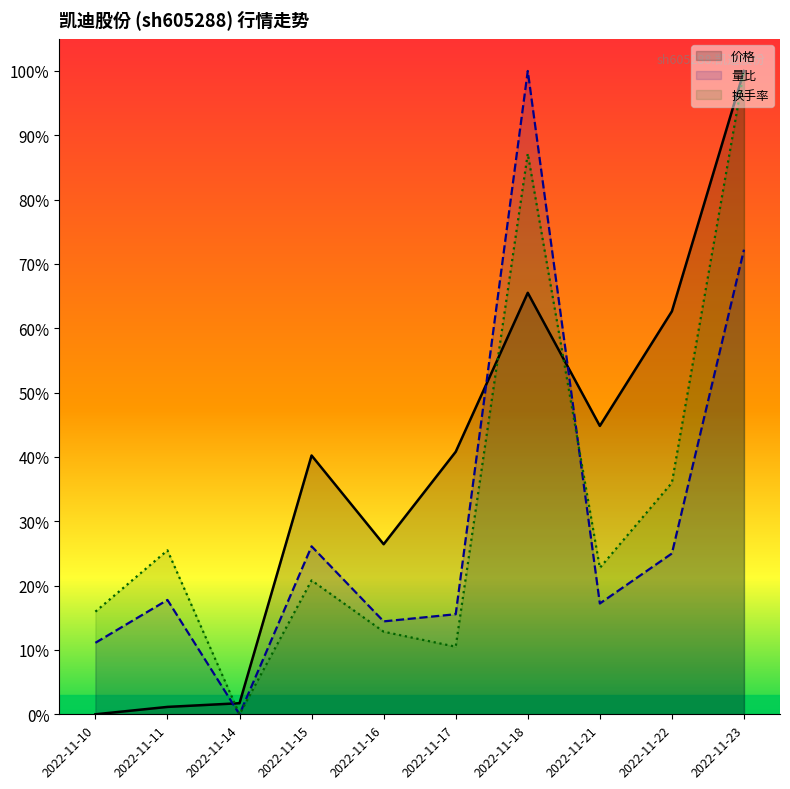

Which category has the lowest value in the 价格 series?

2022-11-10